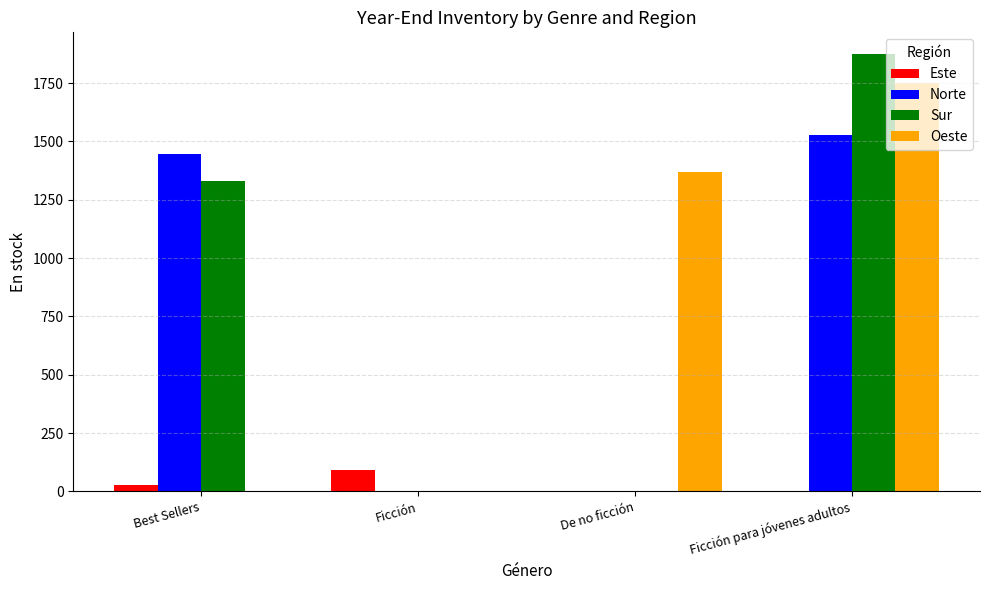

Are the bars grouped side by side (vs. stacked)?

Yes